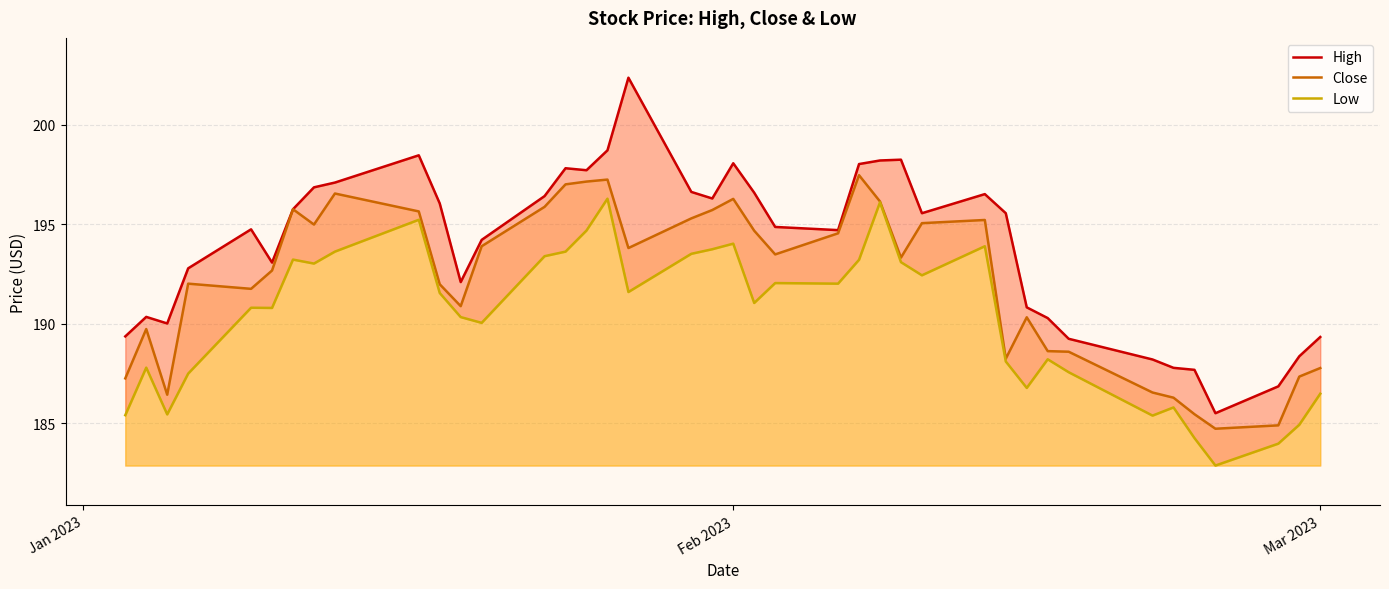

What is the minimum value for Close?

184.7